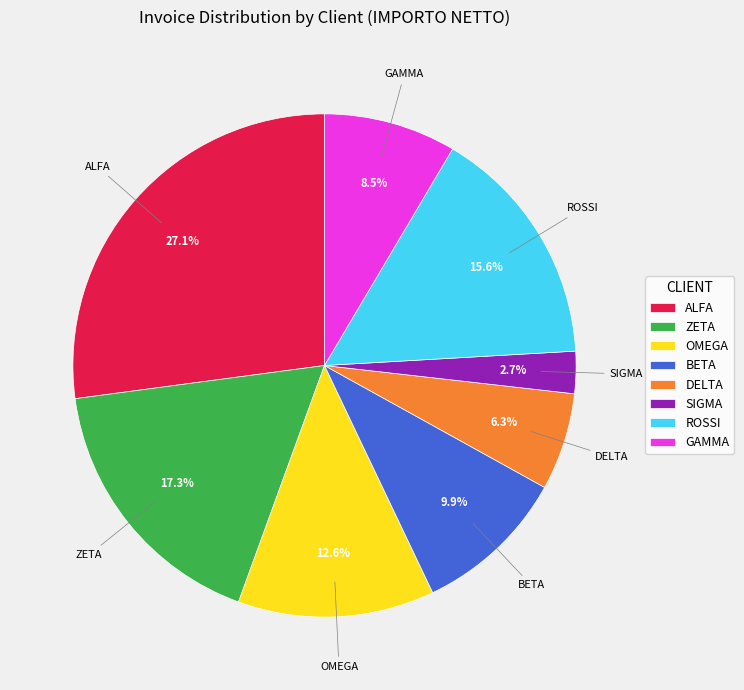

Rank the categories by value from lowest to highest.

SIGMA, DELTA, GAMMA, BETA, OMEGA, ROSSI, ZETA, ALFA